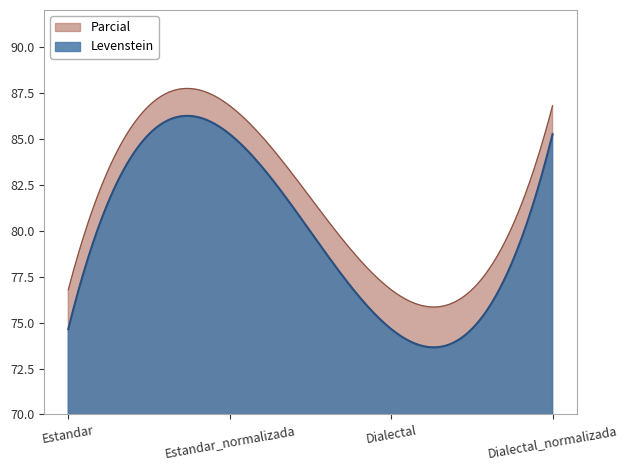

What is the label of the 3rd point from the left?

Dialectal